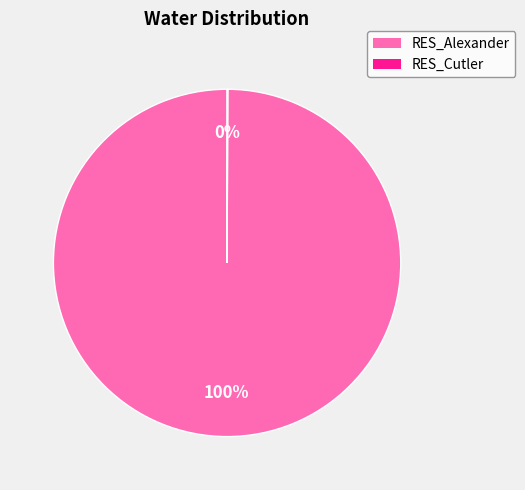

Is it true that RES_Alexander is 100% of the pie?

True